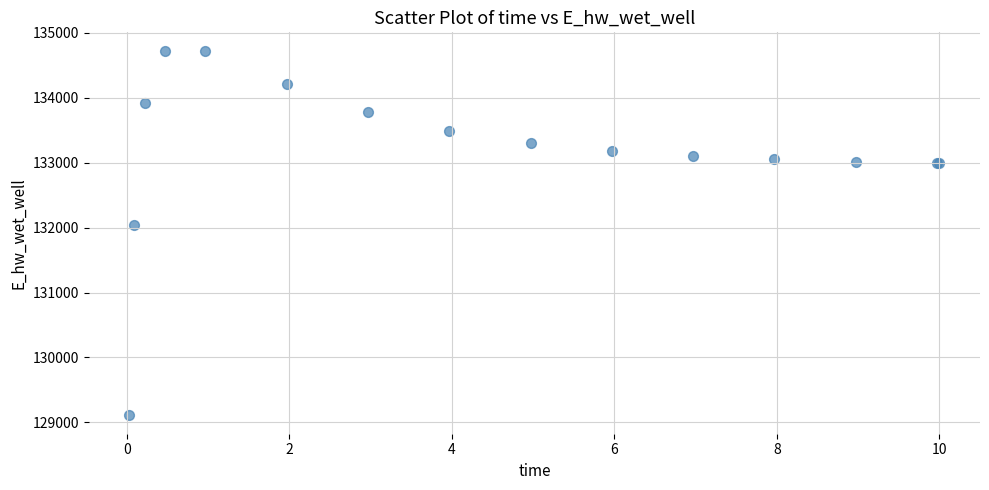

What Y value in the scatter plot is closest to 131916?

132038.8